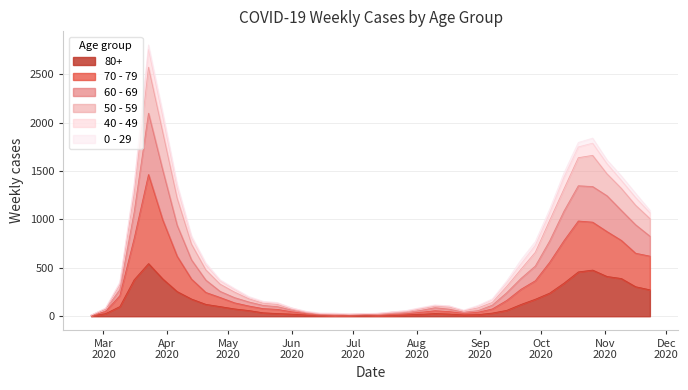

Which category has the lowest value across all series?

2020-02-24